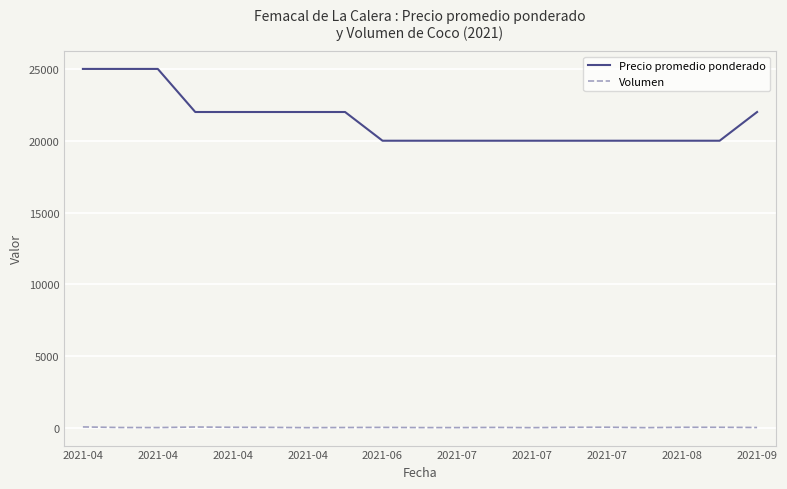

True or false: Precio promedio ponderado and Volumen intersect in this chart.

False